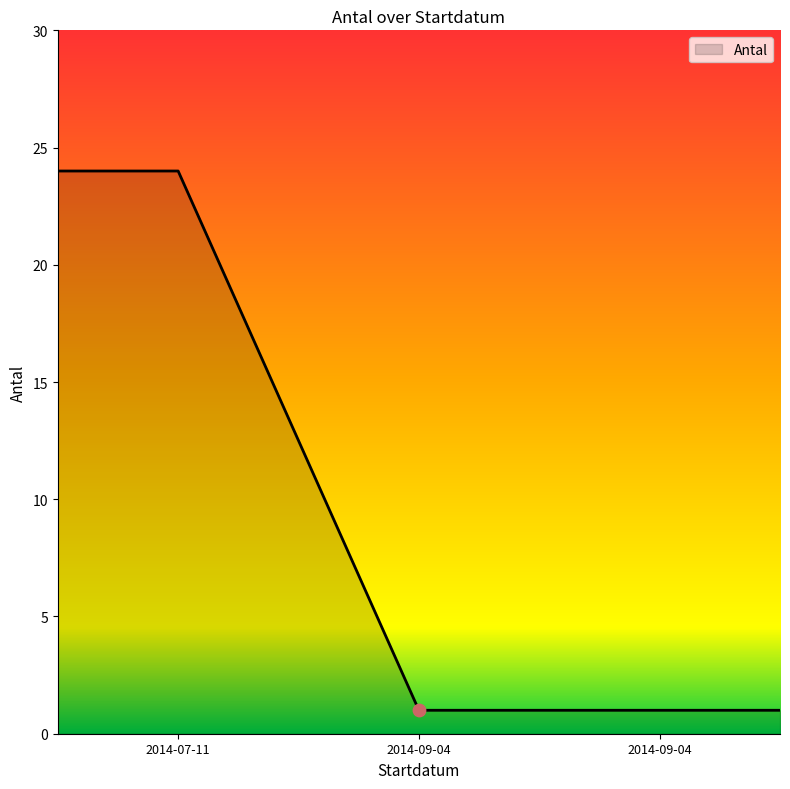

What is the greatest value displayed?

24